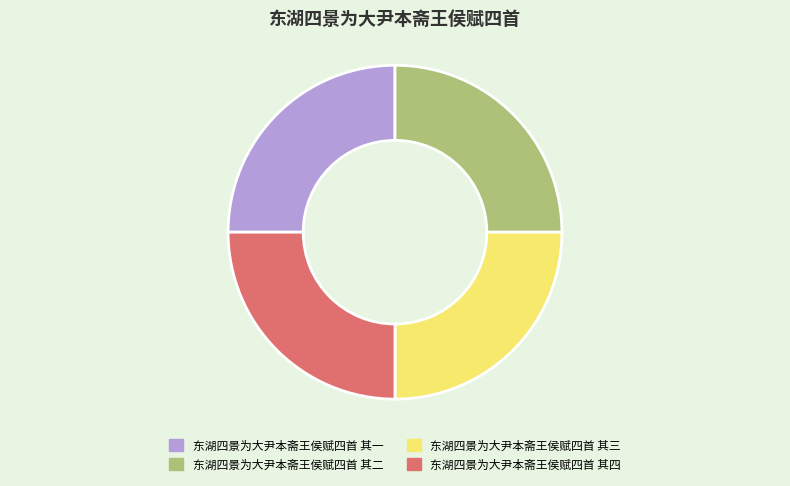

Does 东湖四景为大尹本斋王侯赋四首 其三 account for over 50% of the chart?

No